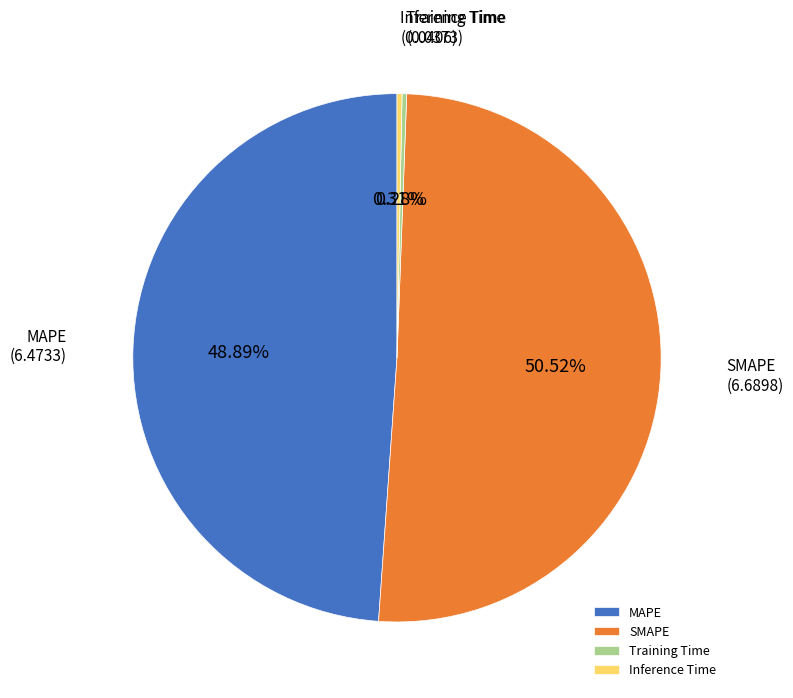

To the nearest percent, what is the difference between the largest and smallest slice percentages?

50%